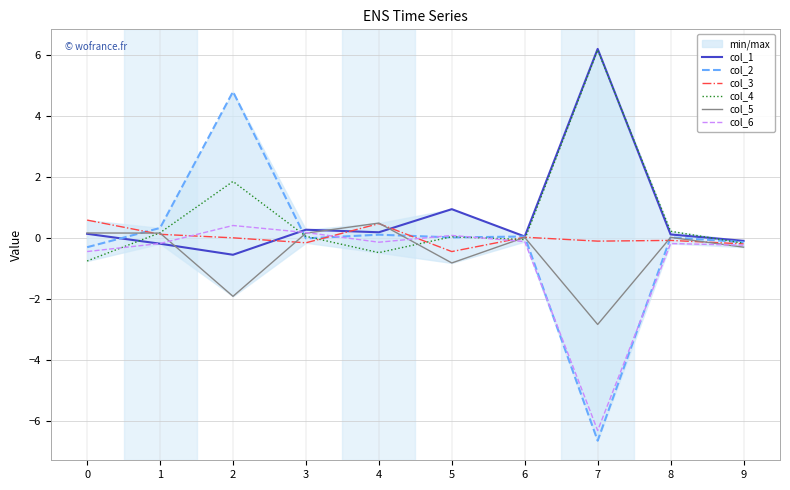

What is the value of the col_4 point at the 5th from the left?

-0.5